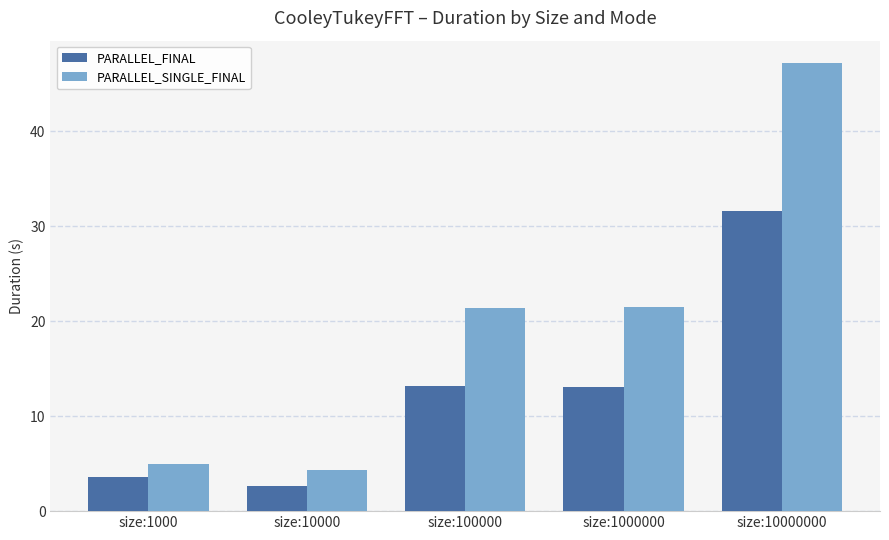

Rank the series by their maximum value, from highest to lowest.

PARALLEL_SINGLE_FINAL, PARALLEL_FINAL